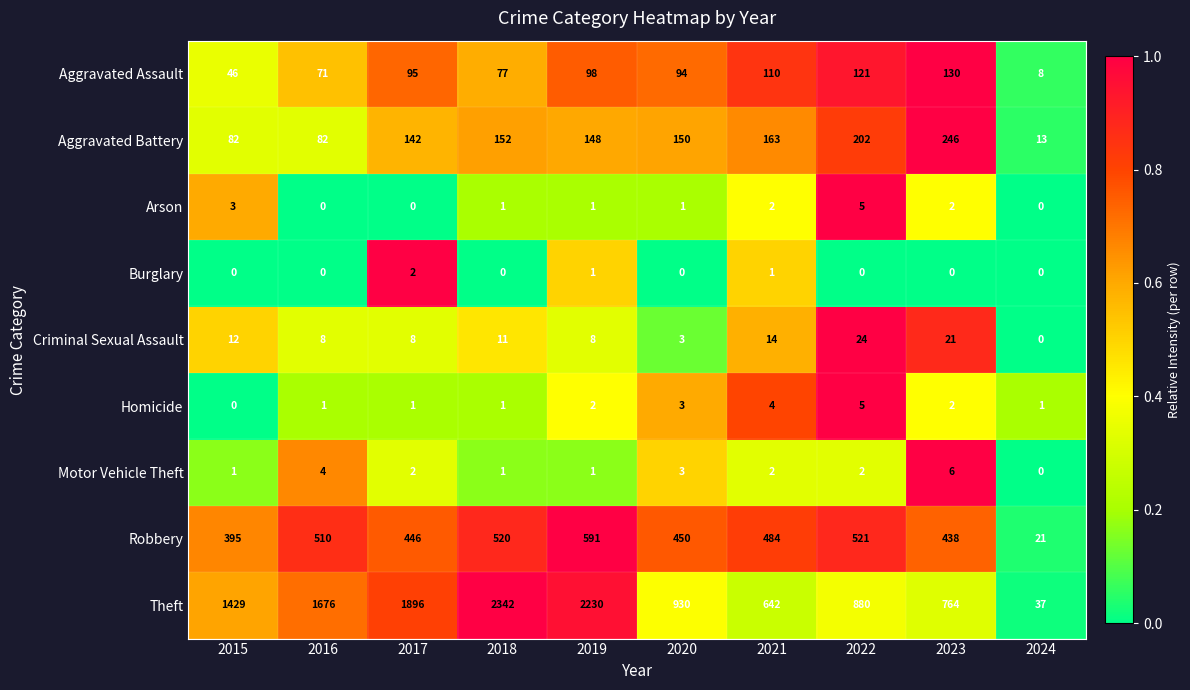

The Aggravated Battery series shows 24 at 2016. True or false?

False